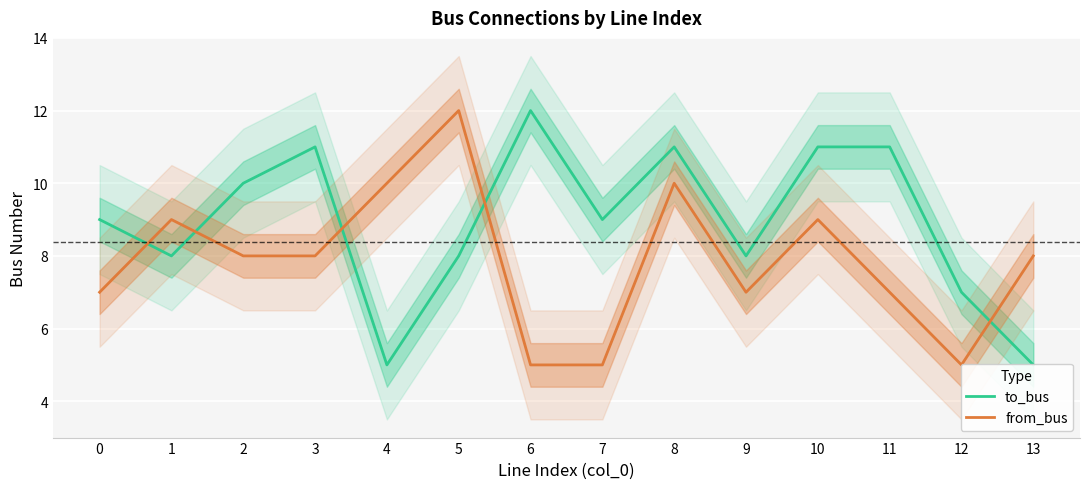

Is the value of to_bus at 11 greater than the value of from_bus at 10?

Yes